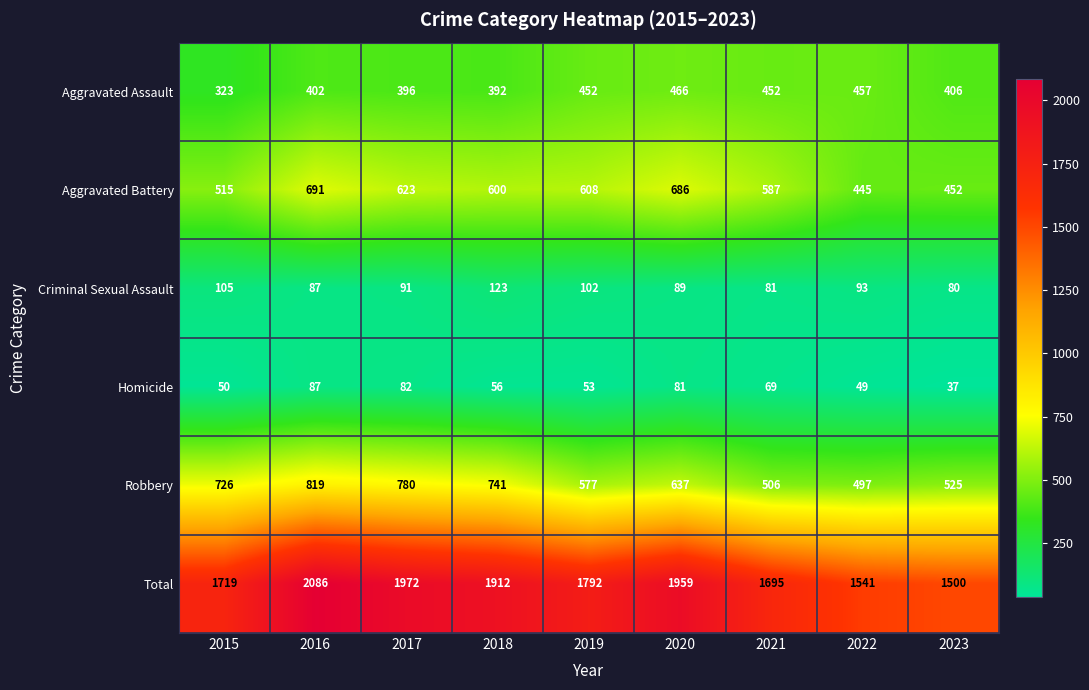

Which category has the highest value across all series?

2016